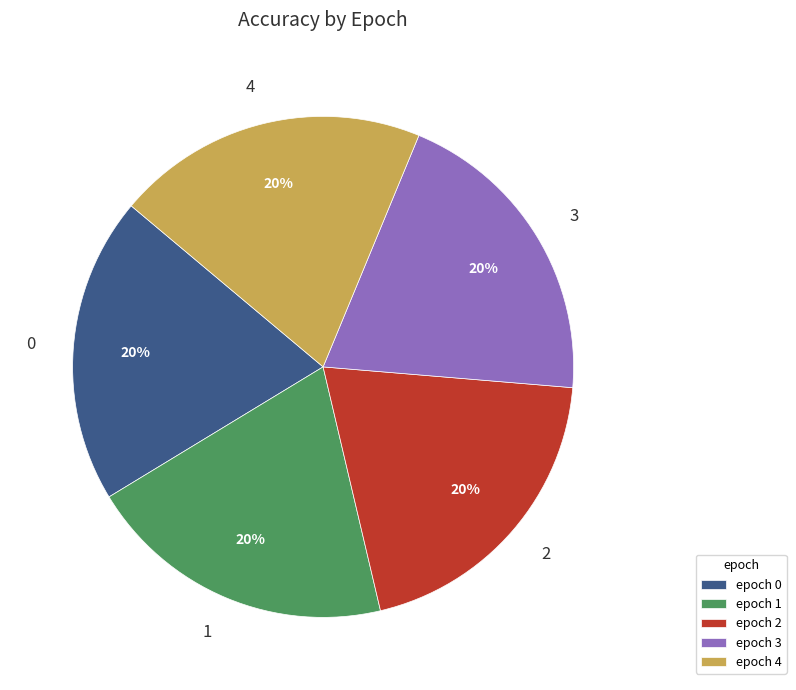

True or false: 2 accounts for 20% of the total.

True